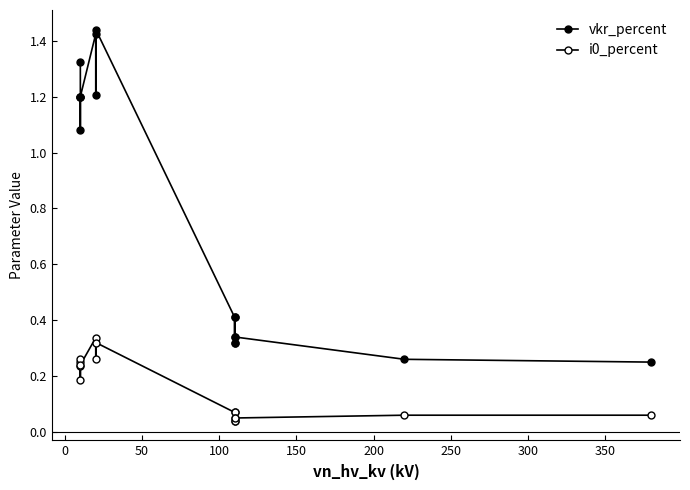

Between 100 and 350, which series saw the biggest shift?

vkr_percent